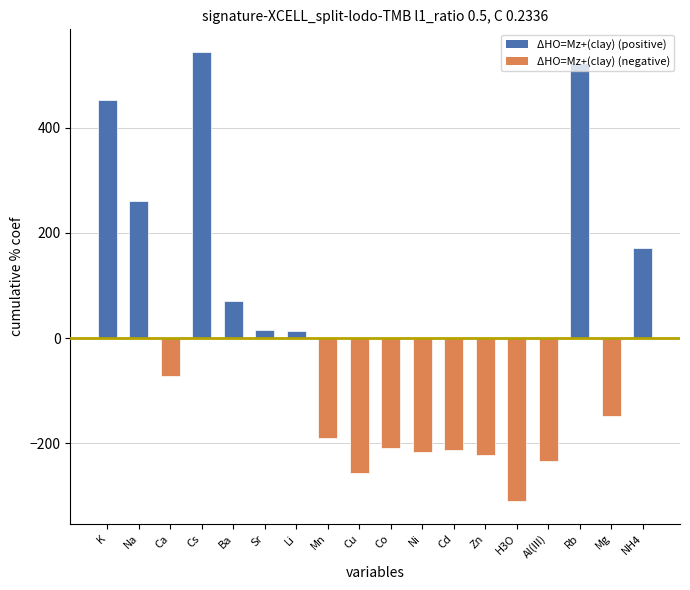

What is the sum of all values?

-14.5